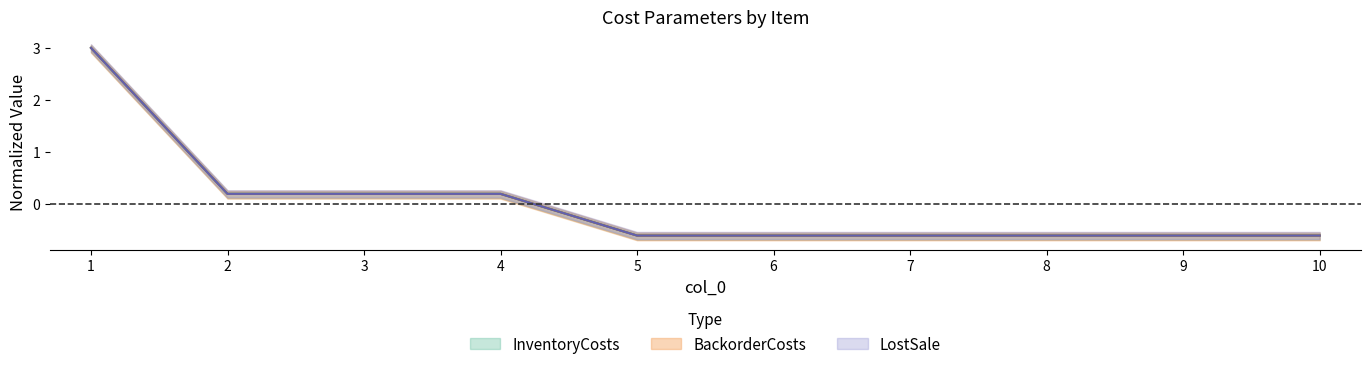

Where does the BackorderCosts series first go above 0?

1